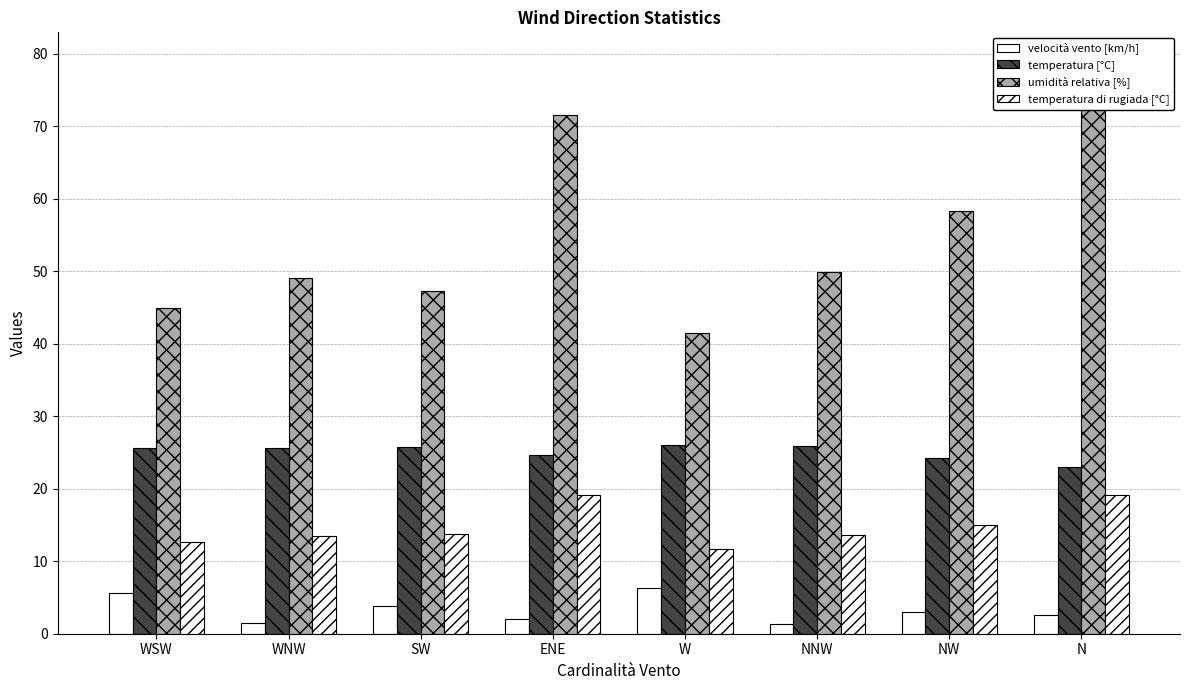

At which label is temperatura di rugiada [°C] closest to 15?

NW